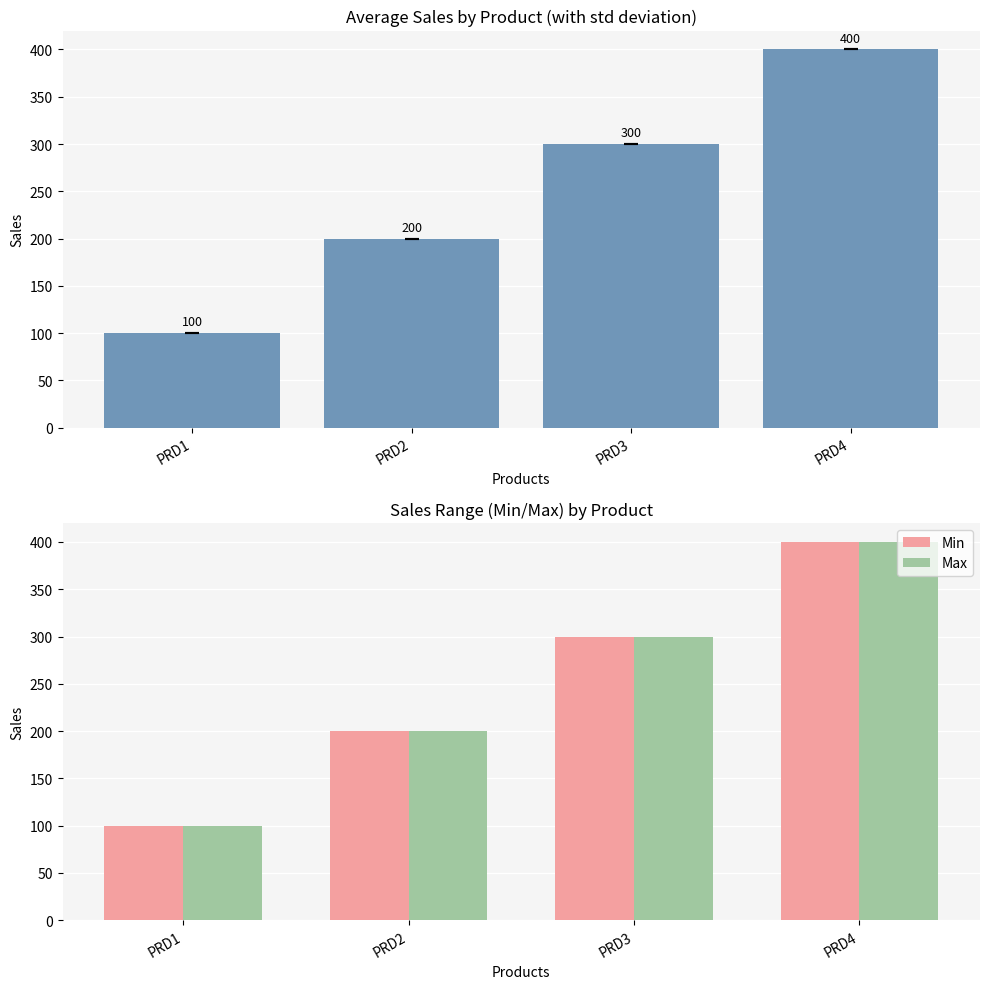

Which category has the highest value in the Average Sales series?

PRD4